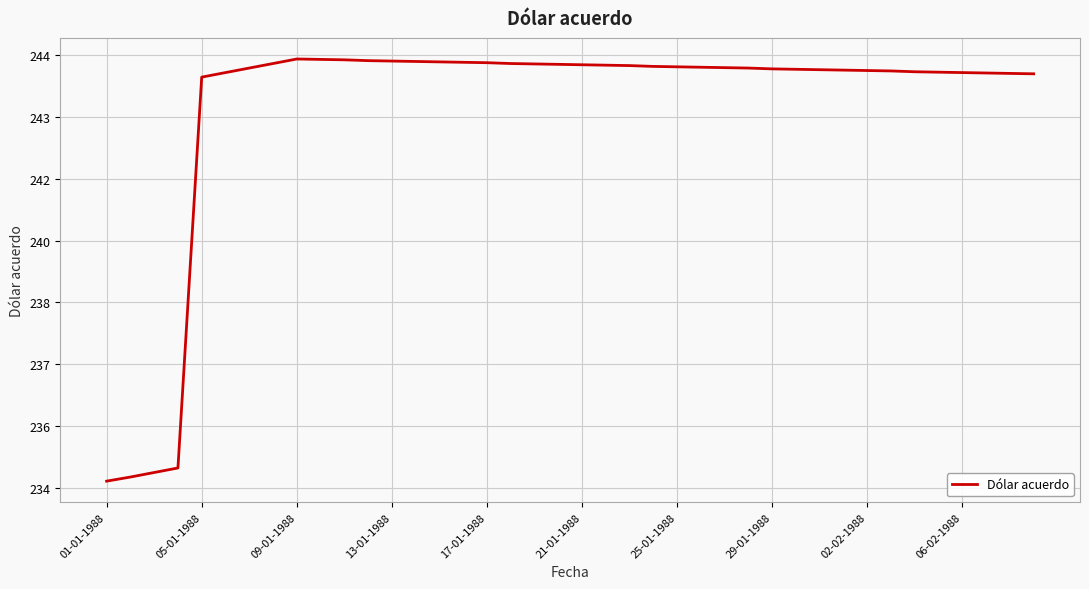

What is the difference between the maximum and second lowest values?

10.2